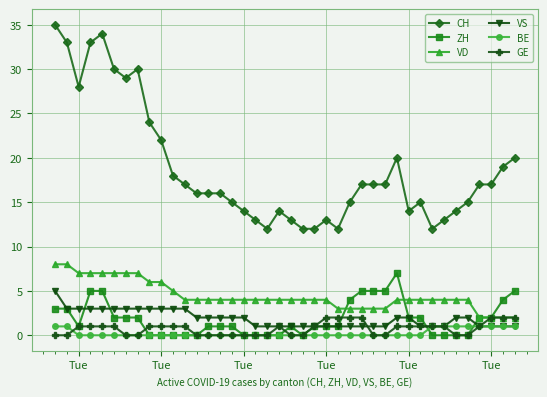

What is the maximum value for VD?

8